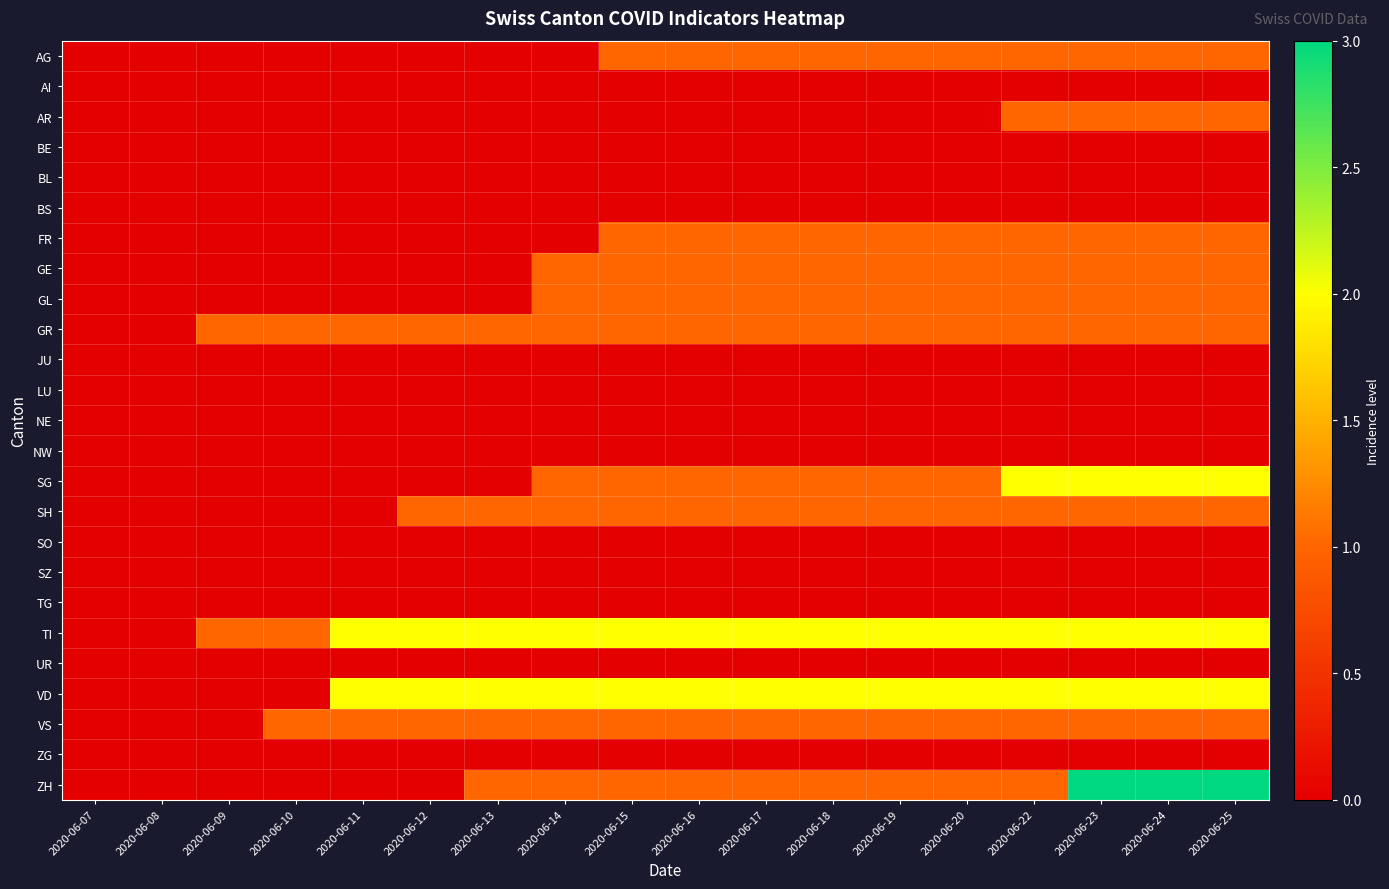

How many data points does each series have?

18